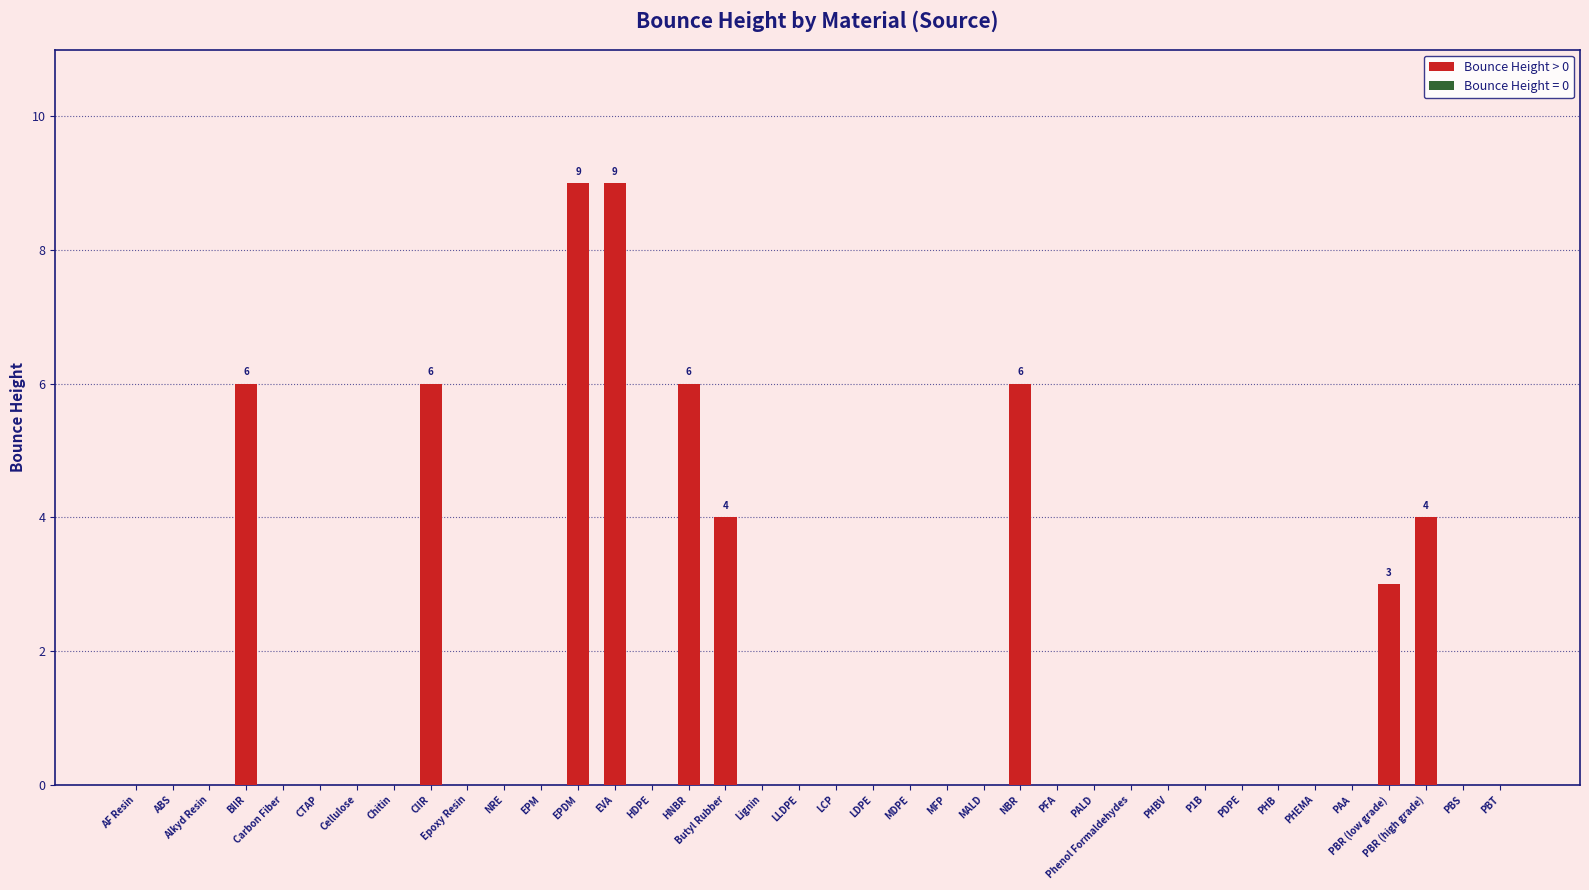

The chart shows a value of -6 at AF Resin. True or false?

False